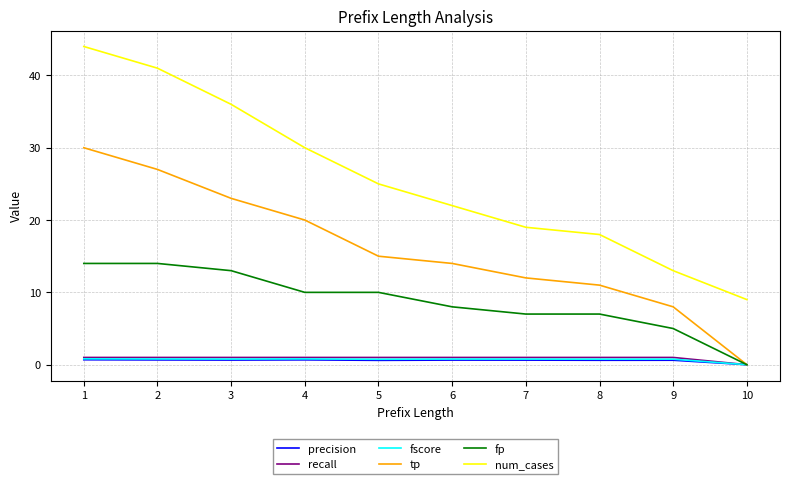

True or false: num_cases and fp cross at least once.

False